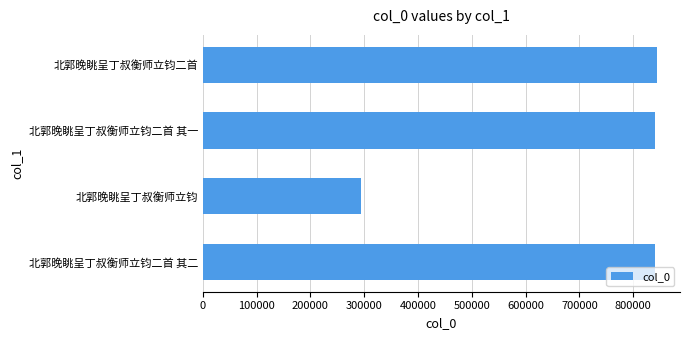

The chart shows a value of 841424 at 北郭晚眺呈丁叔衡师立钧二首 其一. True or false?

True